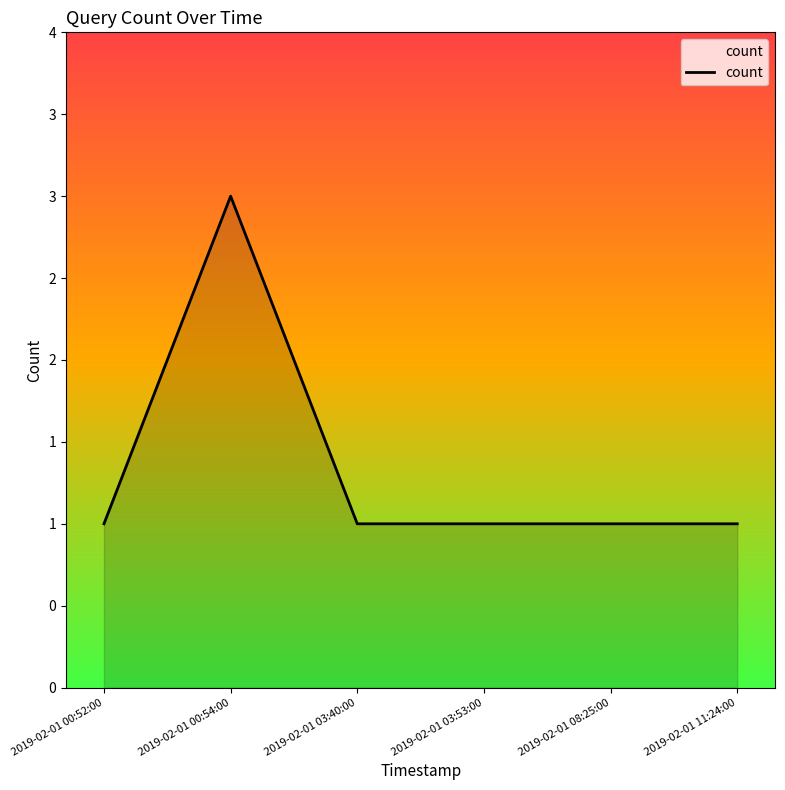

Is this an area chart (filled region under the line)?

Yes